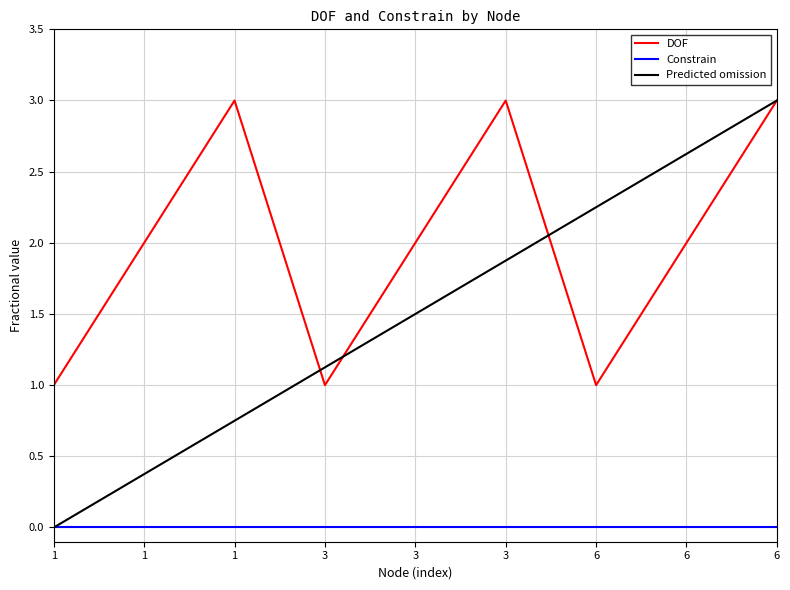

The chart shows a value of 4 at 6. True or false?

False